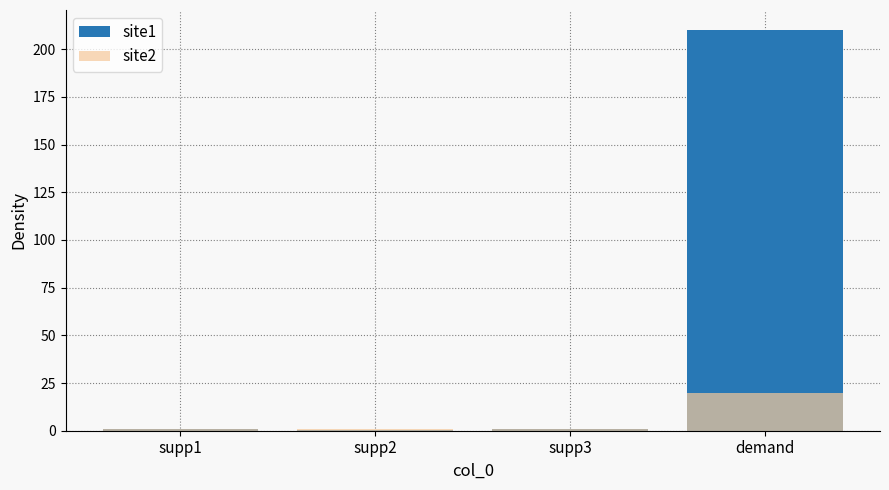

The value of site1 at supp1 is 0.9. True or false?

True